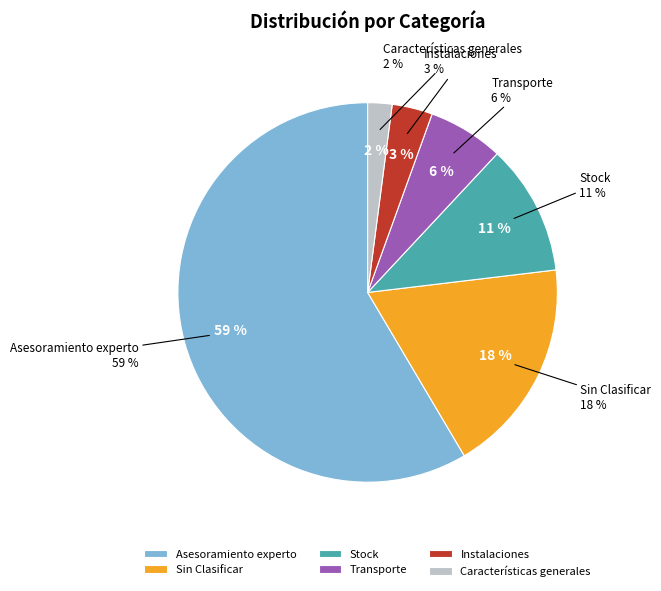

To the nearest percent, what is the difference between the Instalaciones and Características generales slice percentages?

1%